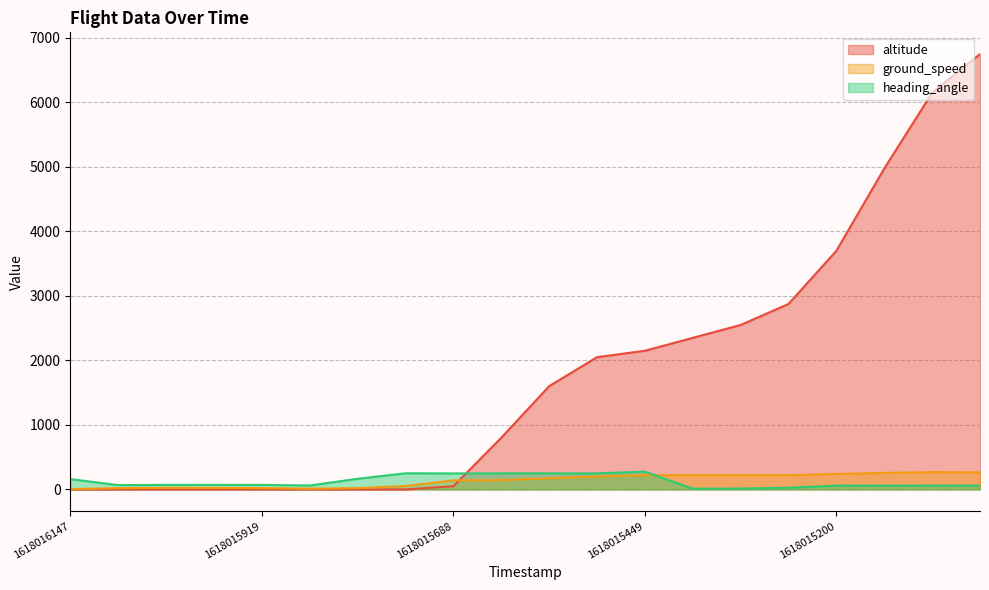

True or false: ground_speed and heading_angle cross at least once.

True